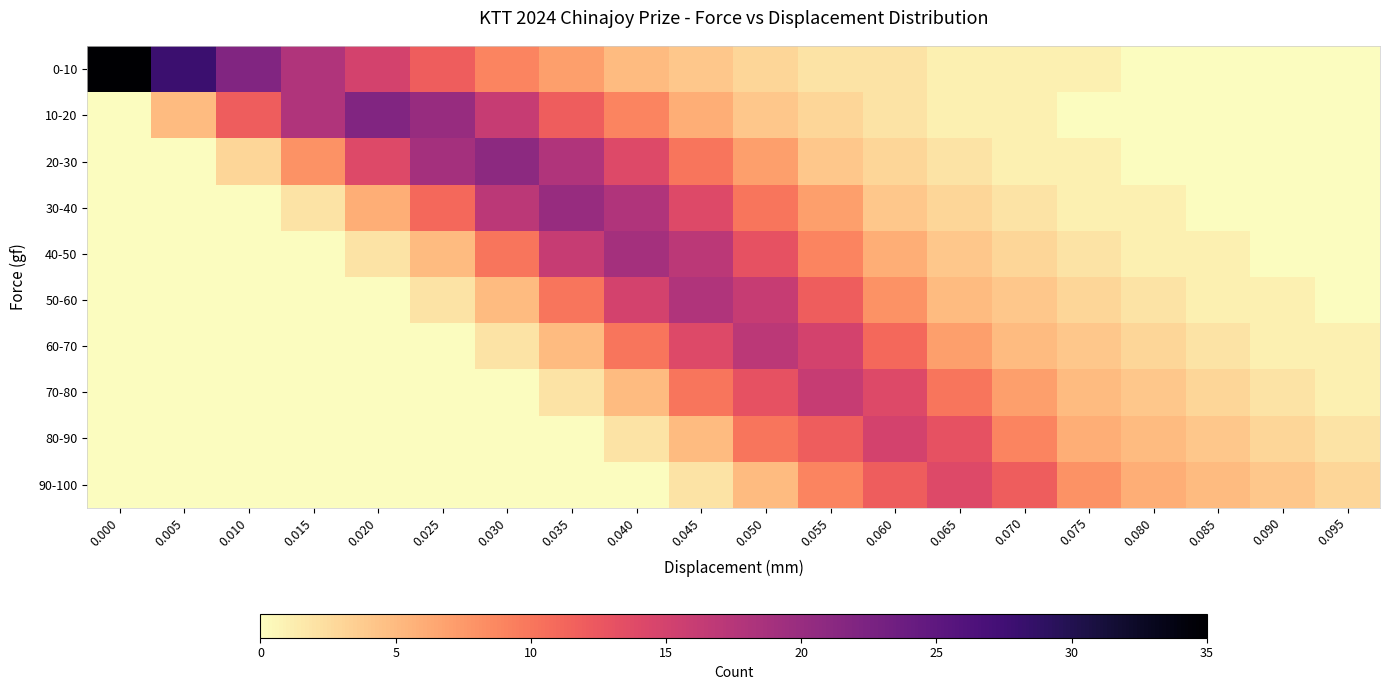

Which series has the largest total across all categories?

0-10